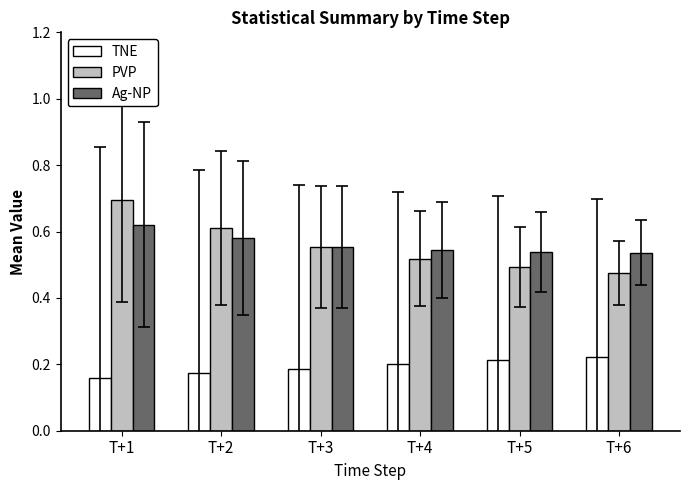

Which series has the largest range (max minus min)?

PVP